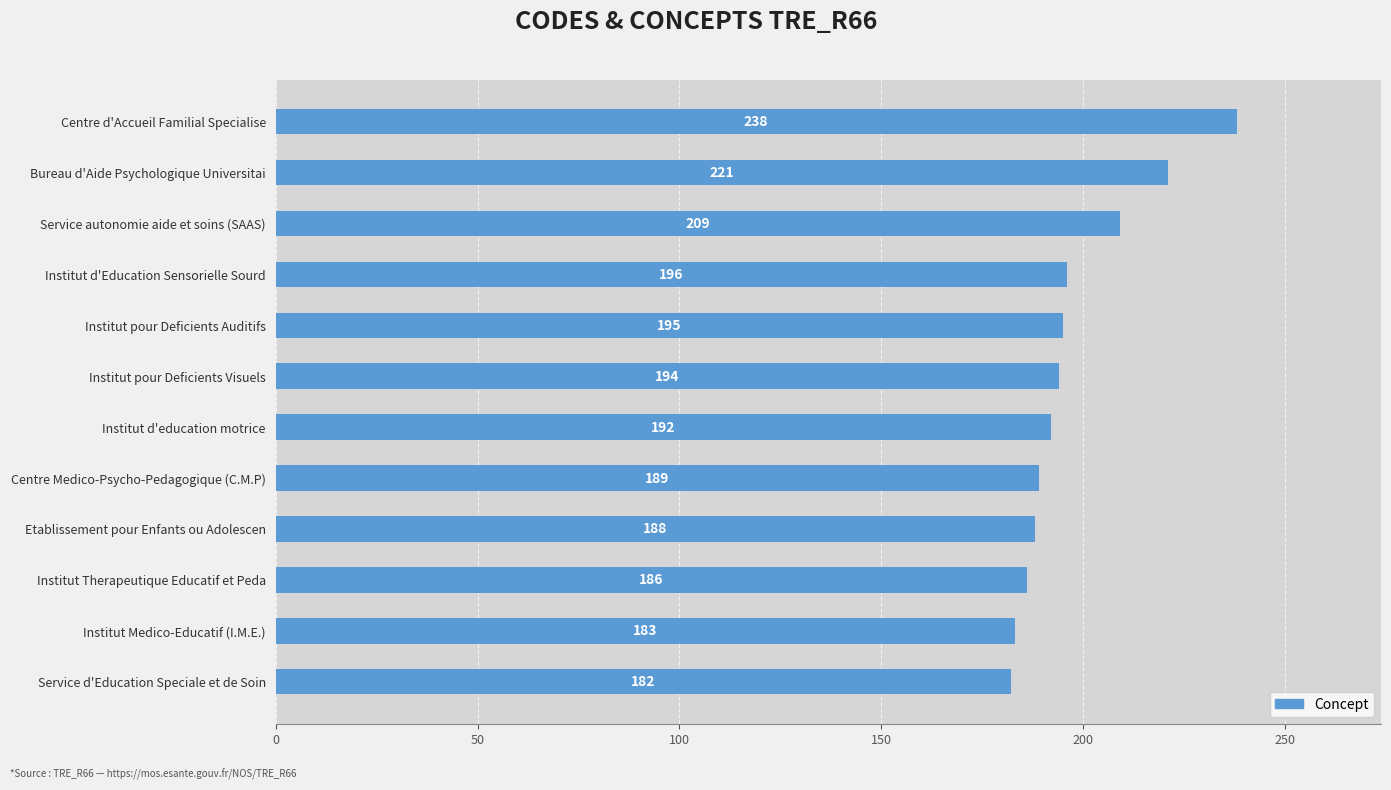

What is the average value?

198